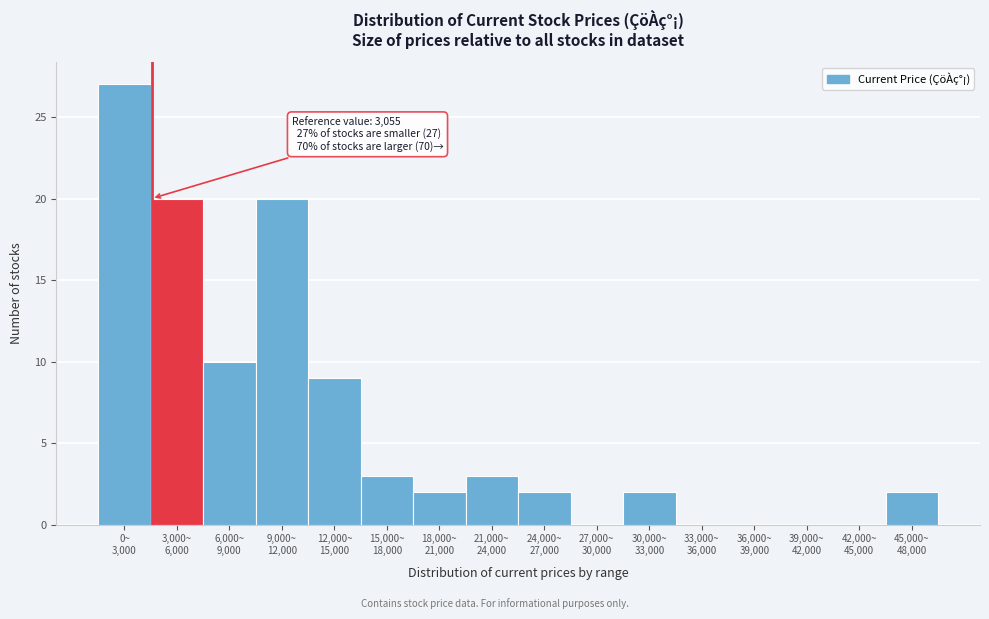

What is the greatest value displayed?

27